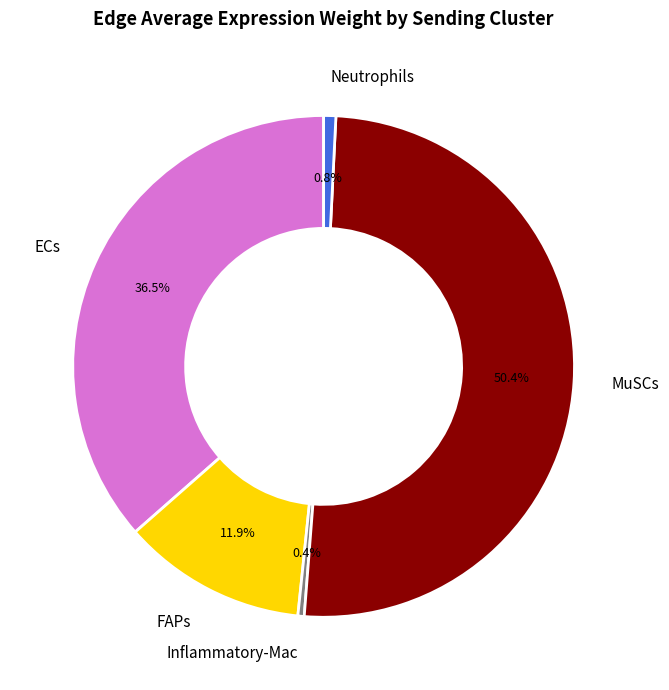

How many segments does this pie chart have?

5